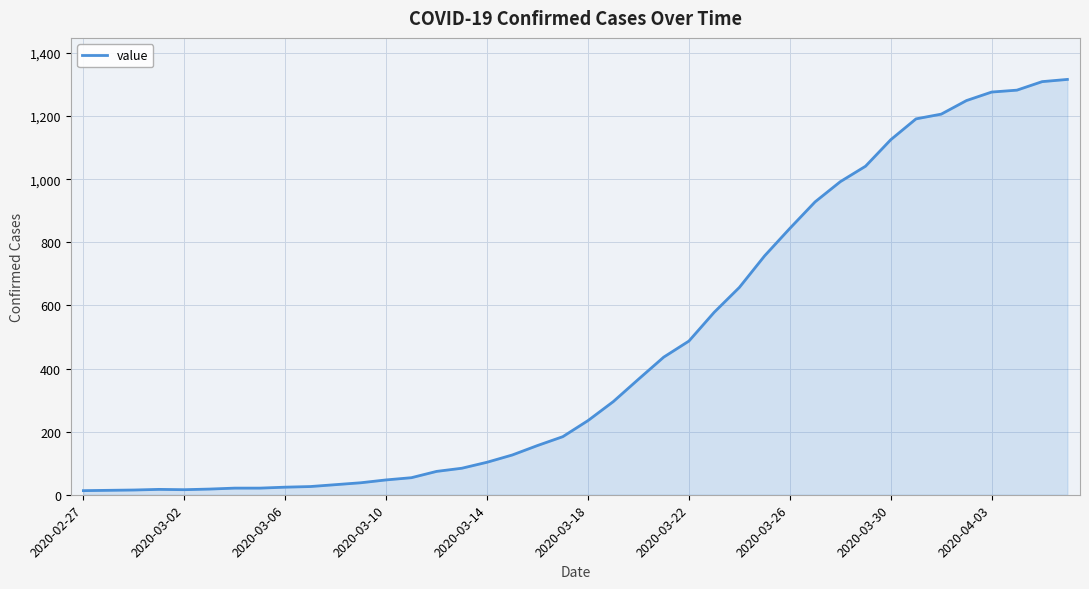

What is the difference between the maximum and minimum values?

1303